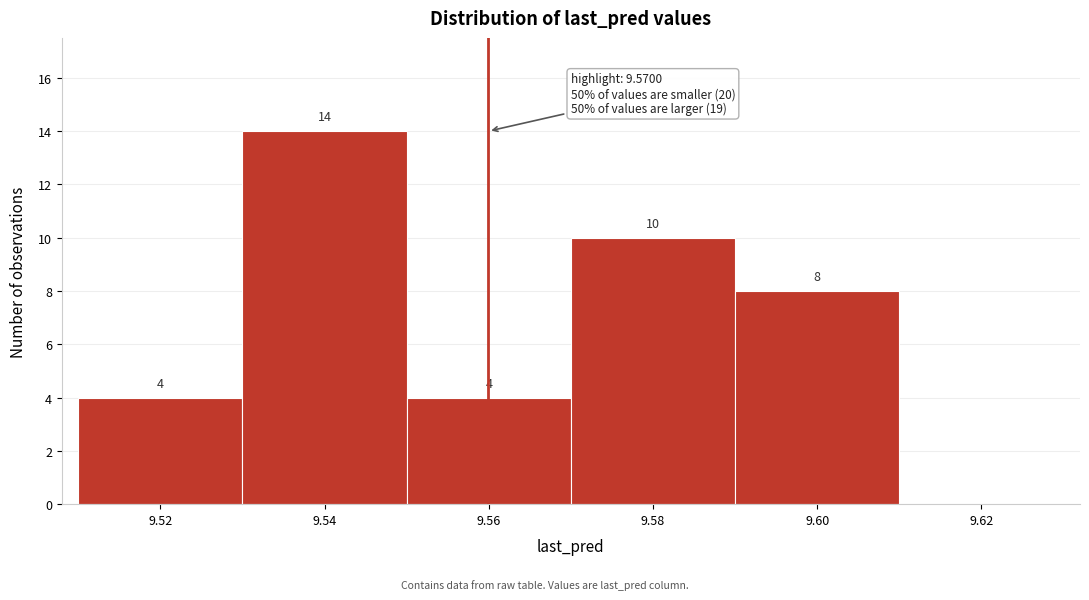

Reading right to left, transcribe all the data shown in this chart.

9.62=0	9.60=8	9.58=10	9.56=4	9.54=14	9.52=4